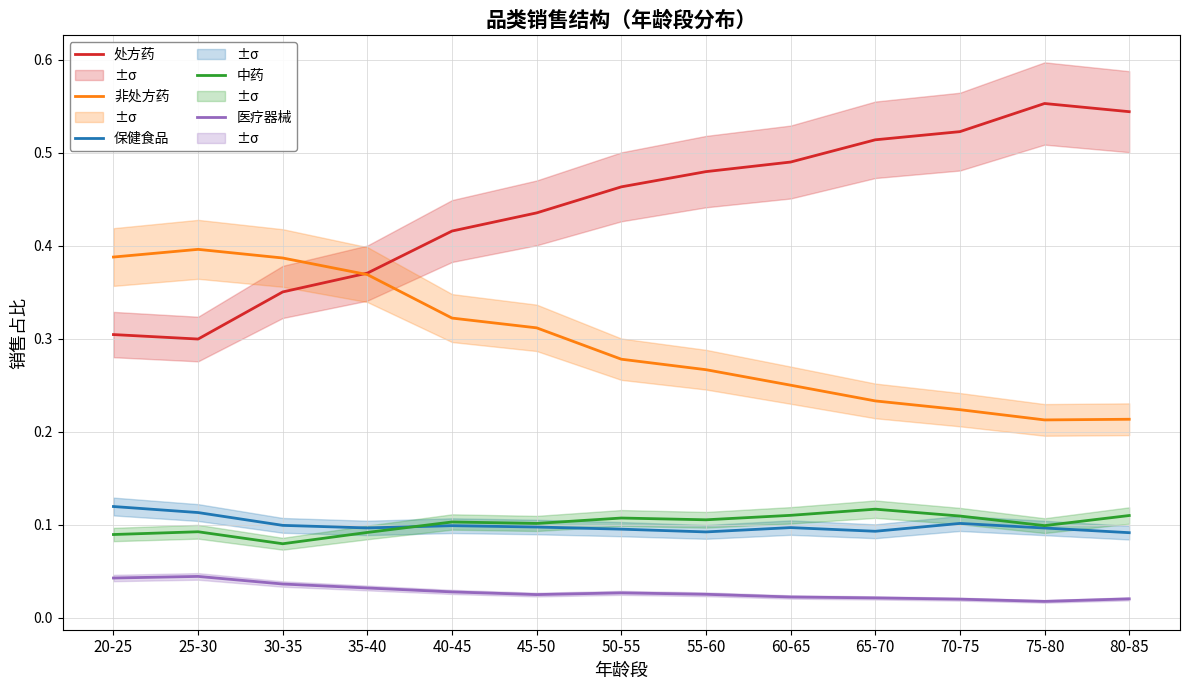

Between 40-45 and 50-55, which series saw the biggest shift?

处方药